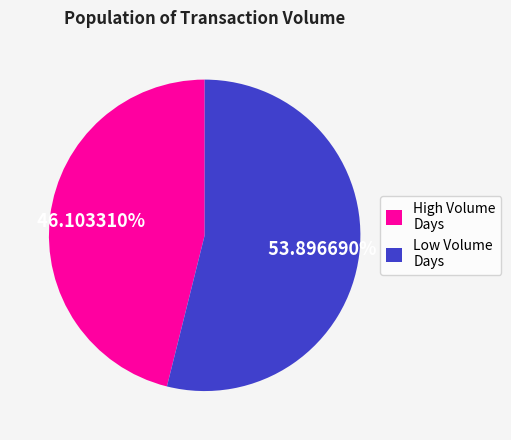

To the nearest percent, what is the difference between the largest and smallest slice percentages?

8%